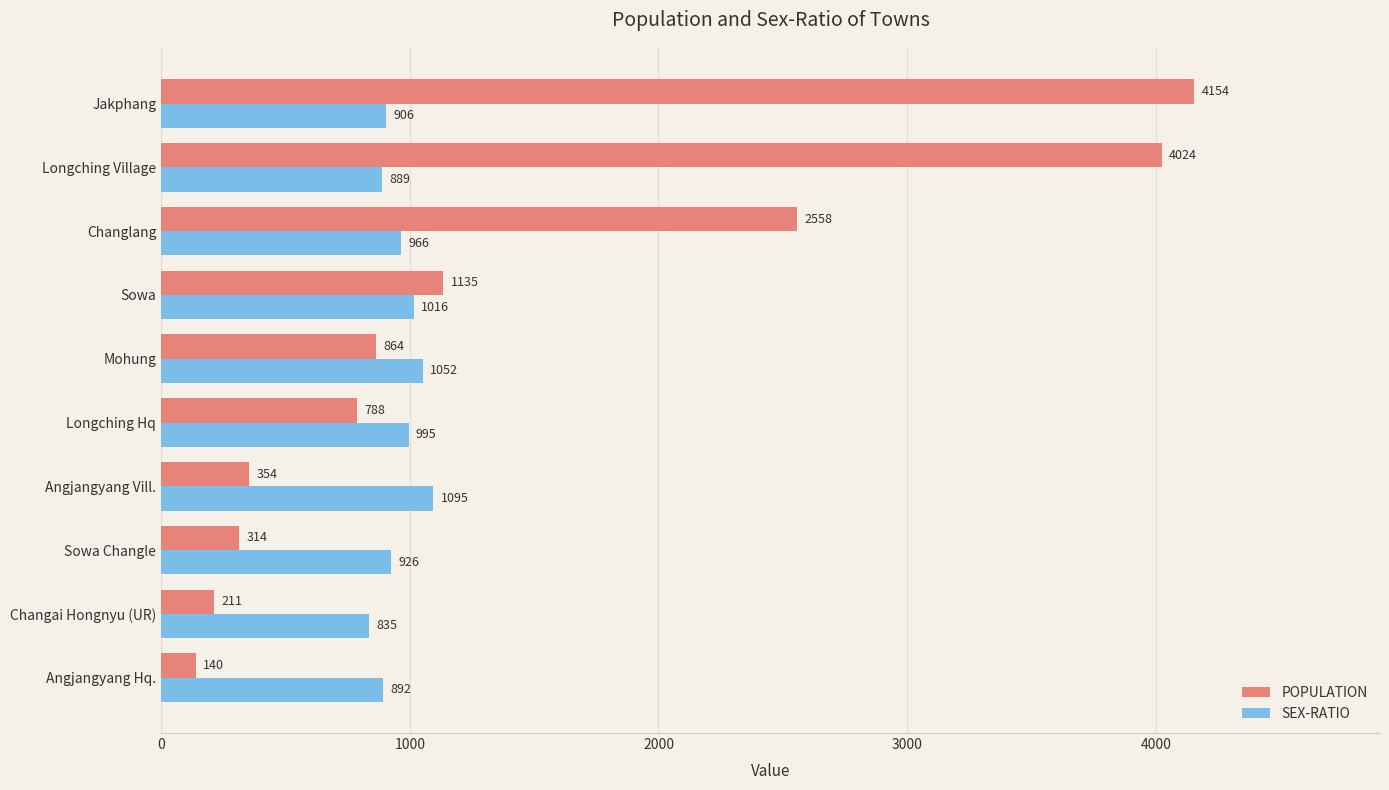

True or false: POPULATION has a value of 2558 at Changlang.

True